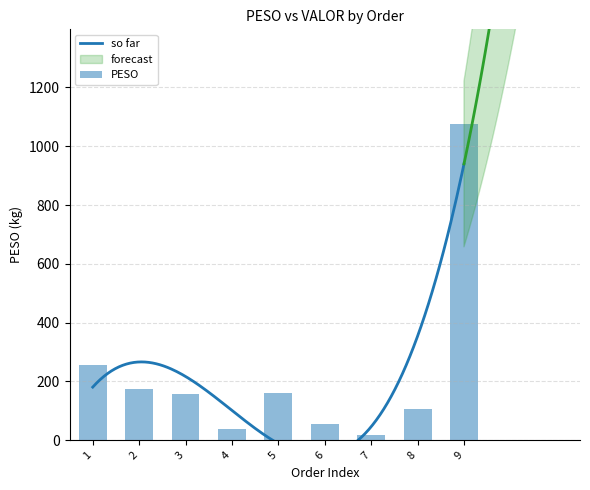

Which category has the highest value across all series?

9